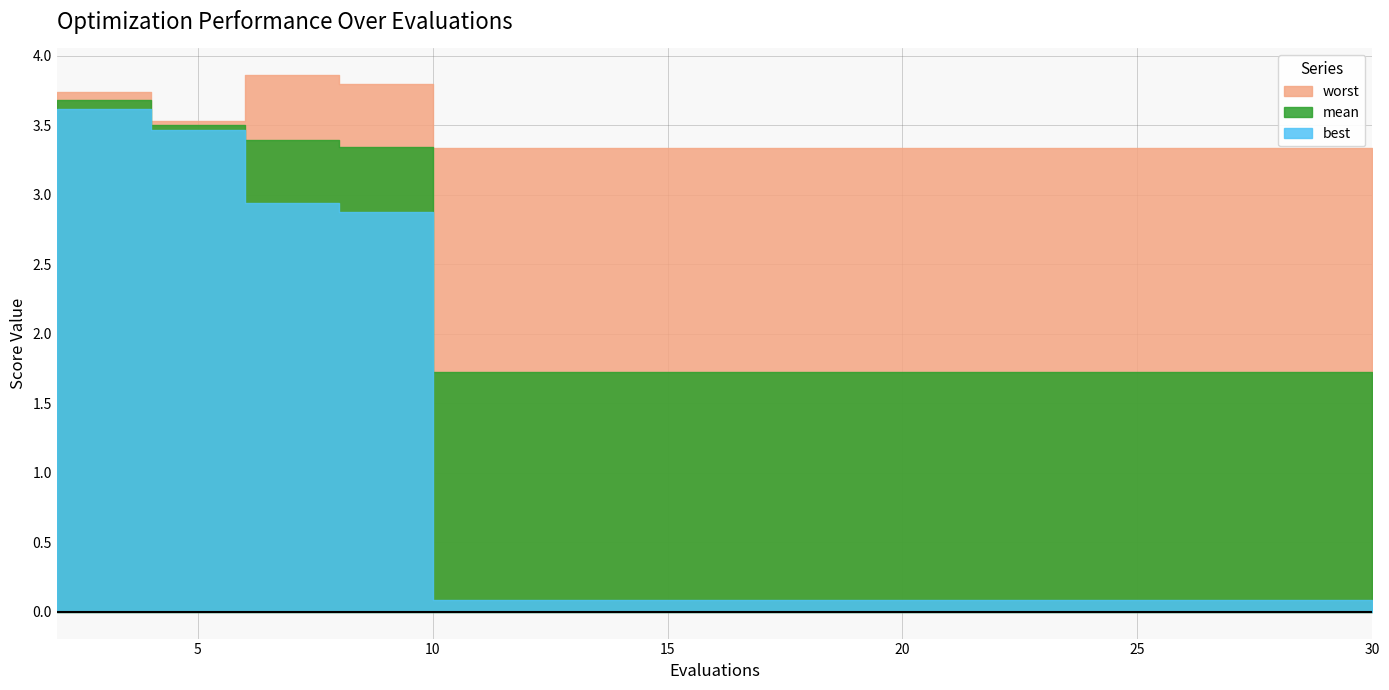

What is the value of the best point at the 10th from the left?

0.1